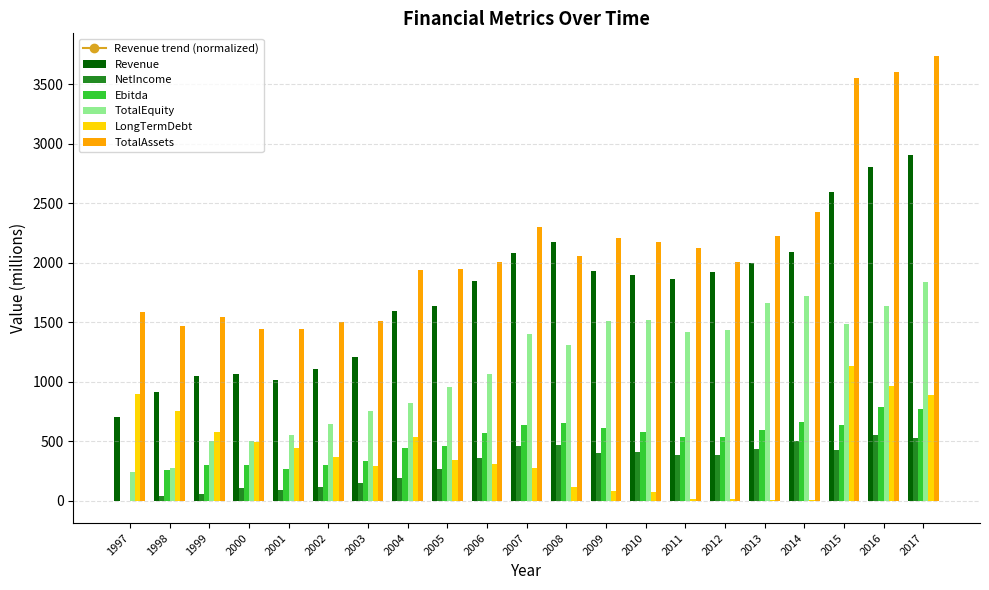

How many data points in TotalEquity are above 1311?

11